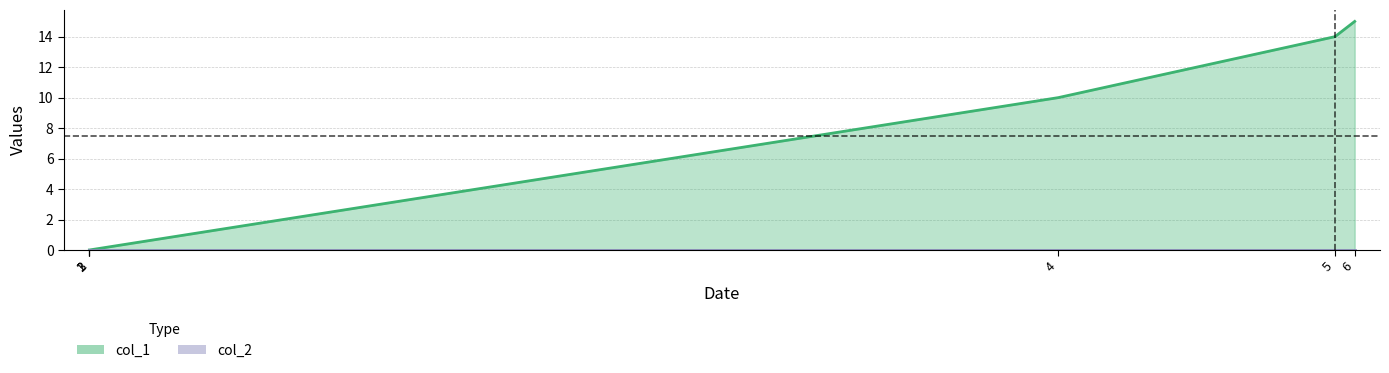

True or false: there are more than 1 points higher than both neighbors.

False